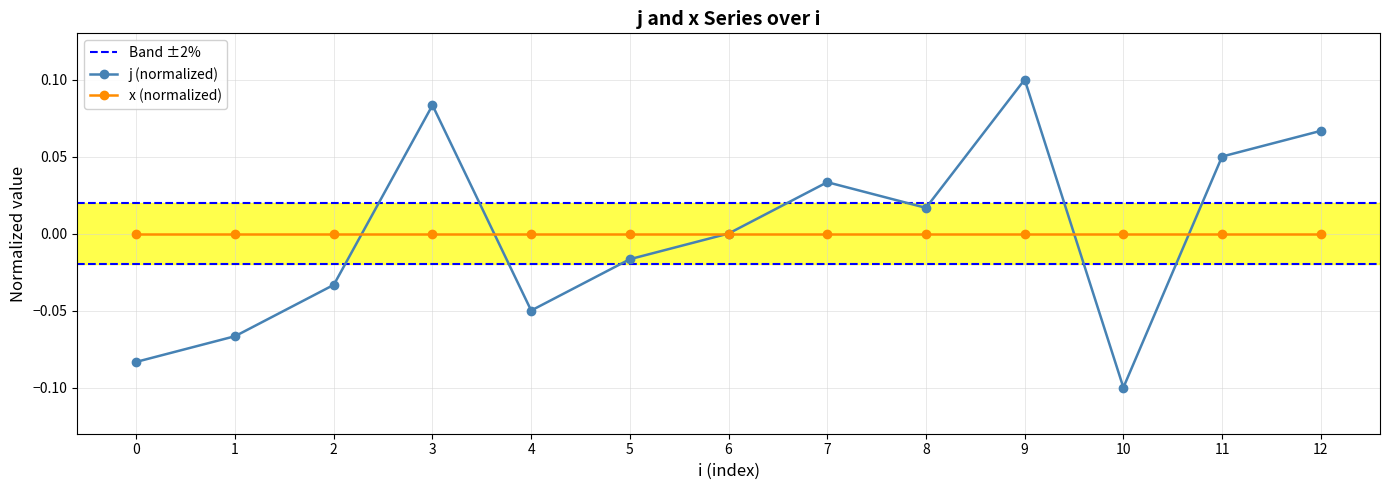

The value at 0 is -0.0. True or false?

False